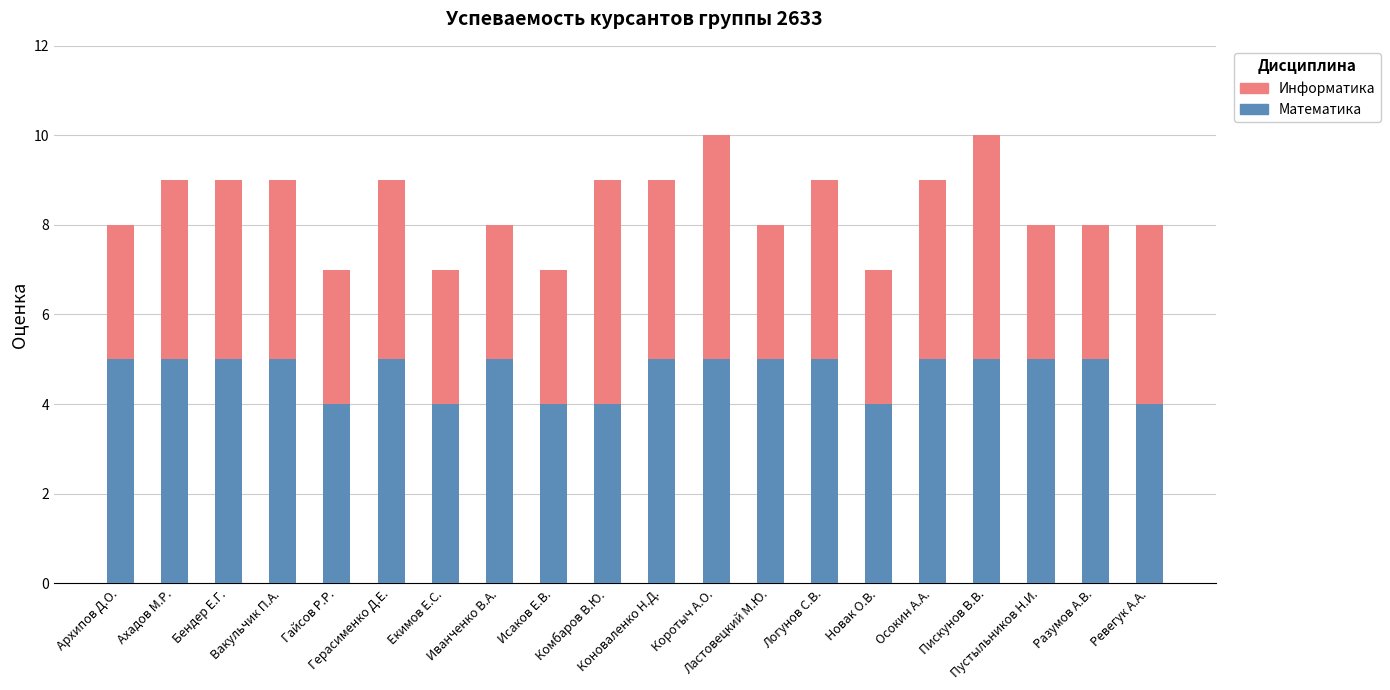

What is the highest value of the Математика series?

5